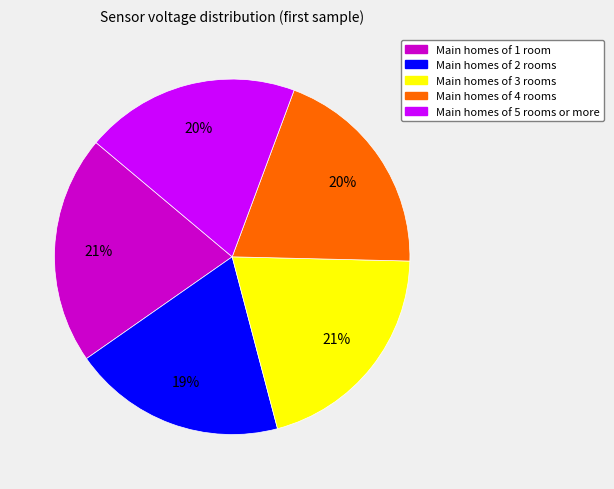

To the nearest percent, what is the difference between the Main homes of 4 rooms and Main homes of 3 rooms slice percentages?

1%